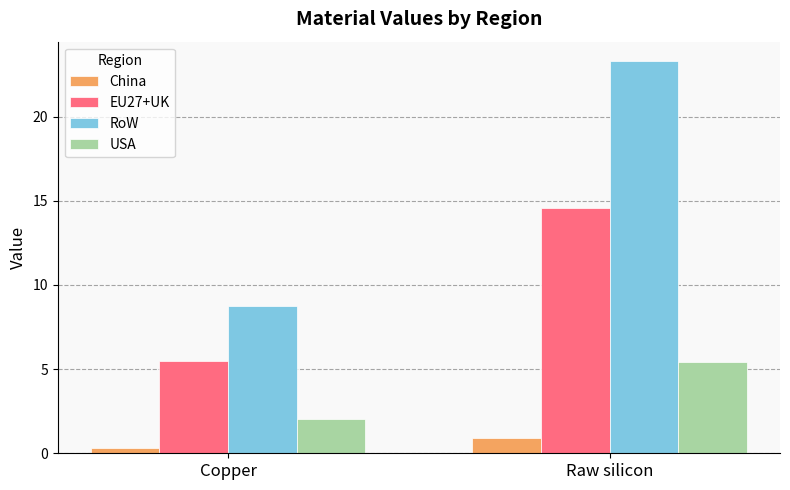

The value of RoW at Copper is 8.7. True or false?

True